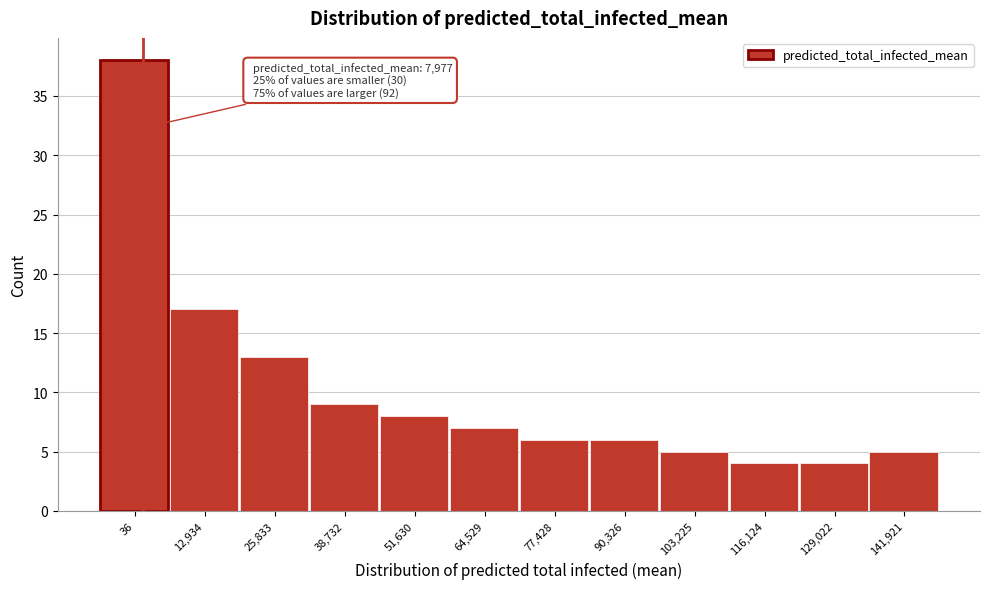

Reading right to left, what are all the values shown in this chart?

5	4	4	5	6	6	7	8	9	13	17	38